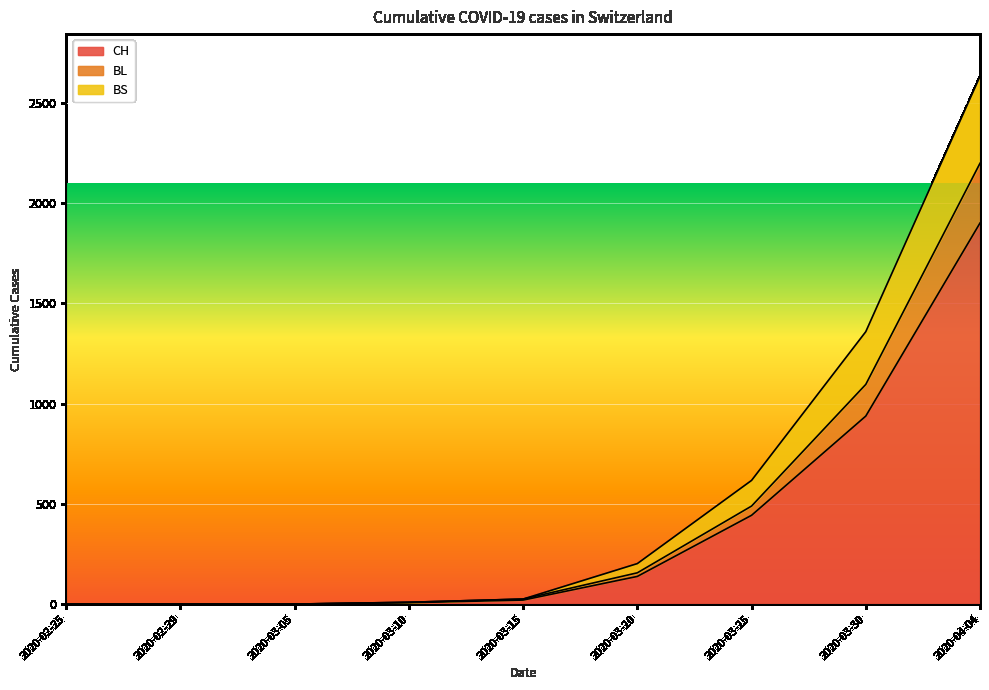

What is the maximum value for CH?

1901